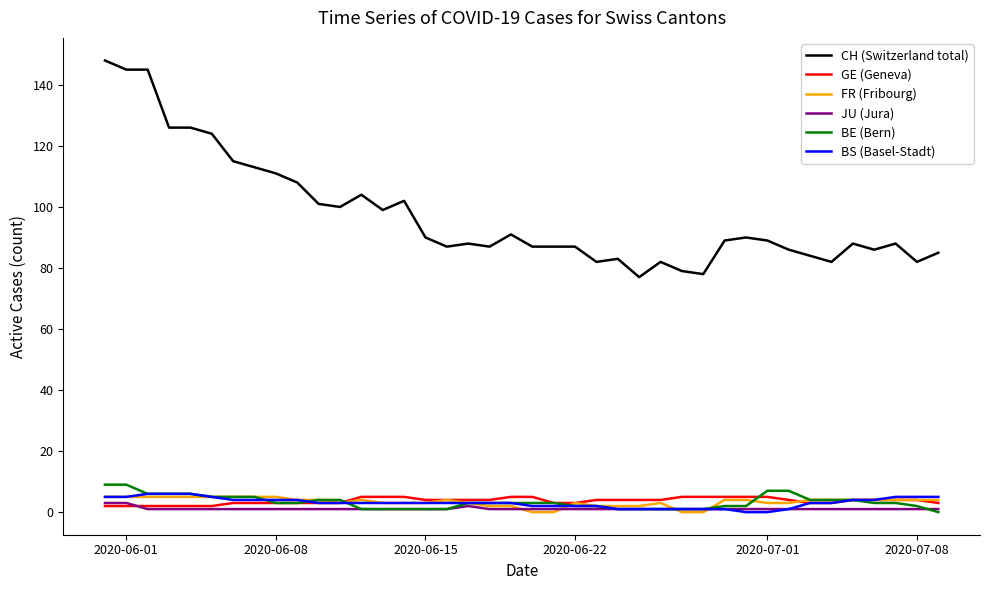

True or false: BE (Bern) and CH (Switzerland total) cross at least once.

False